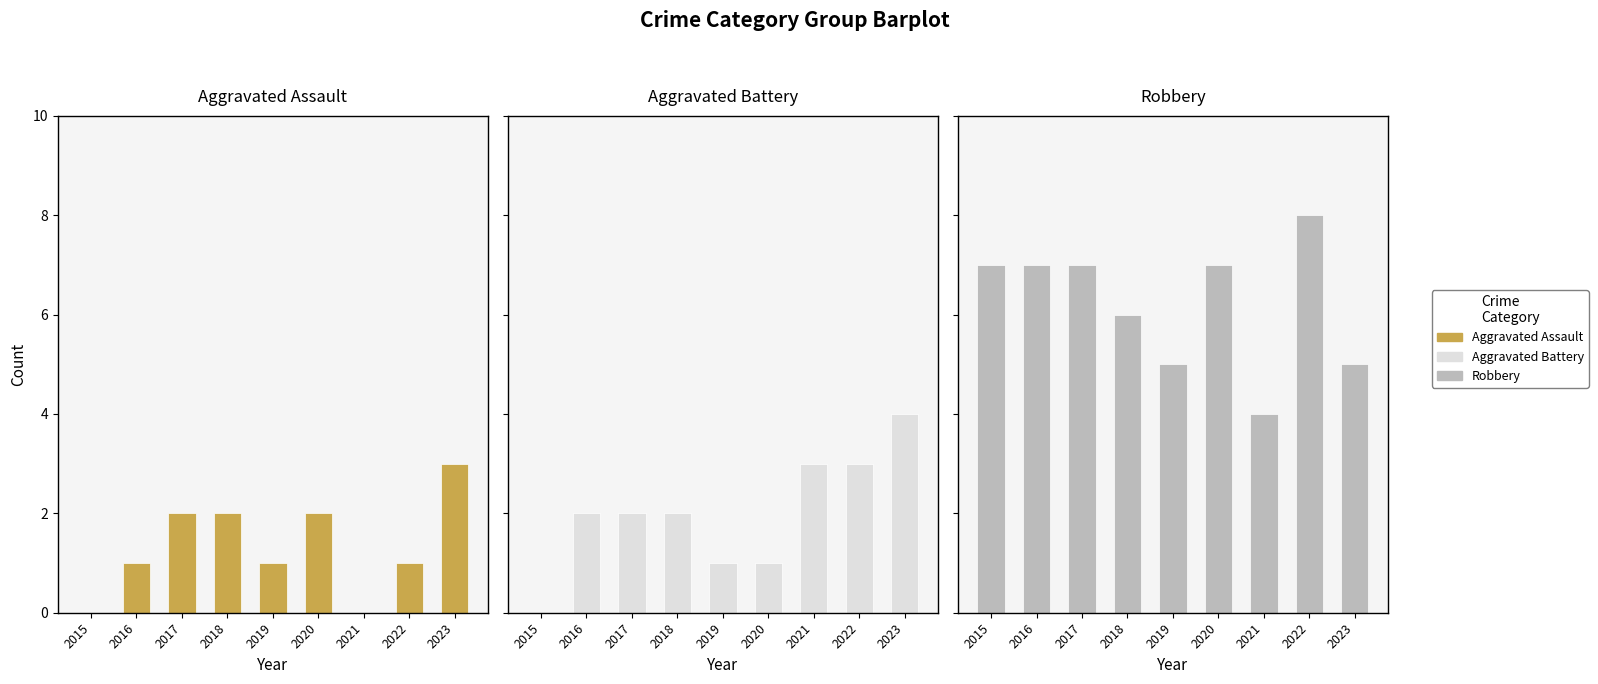

At which category is the sum across all series the highest?

2022